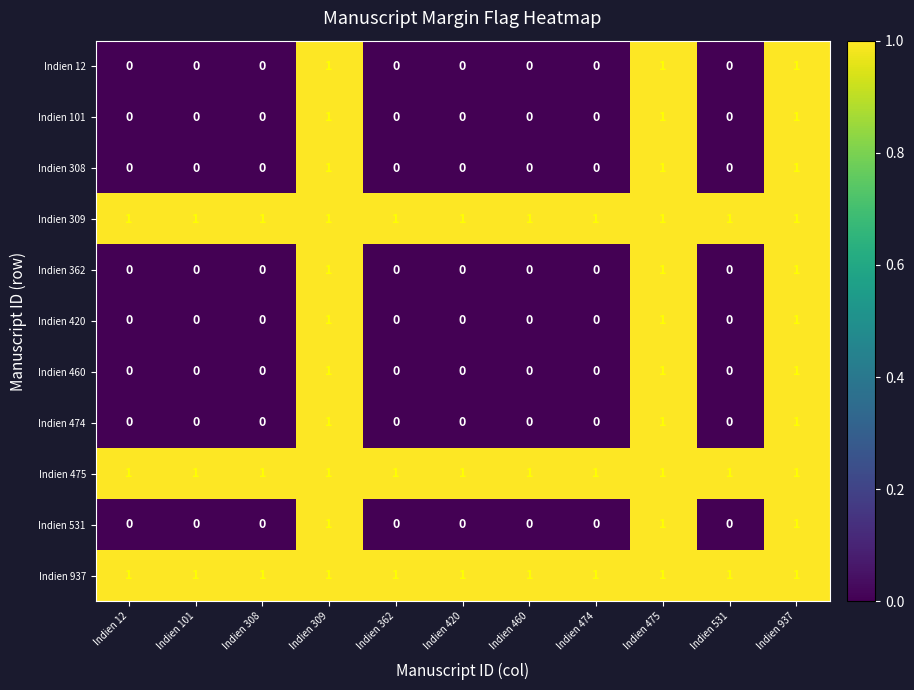

What is the total value across all series at Indien 420?

3